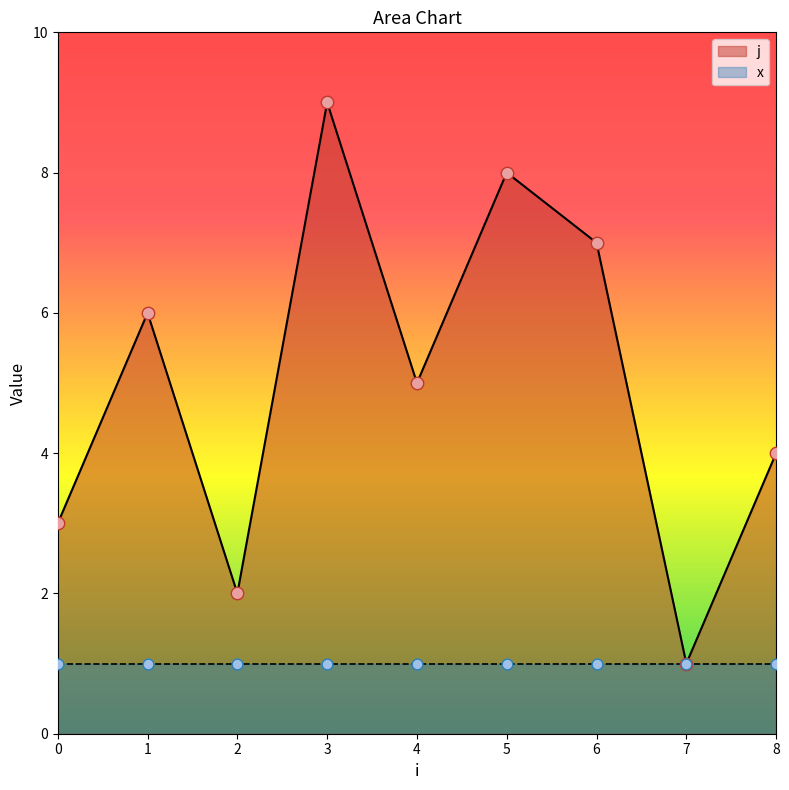

Which has a higher value, 8 or 4?

4